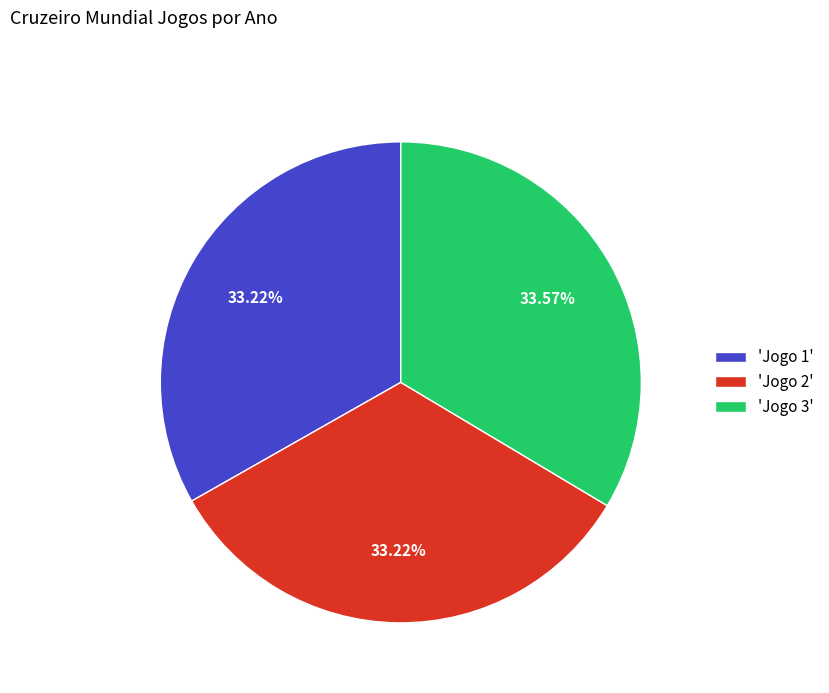

Does any single category account for the majority?

No